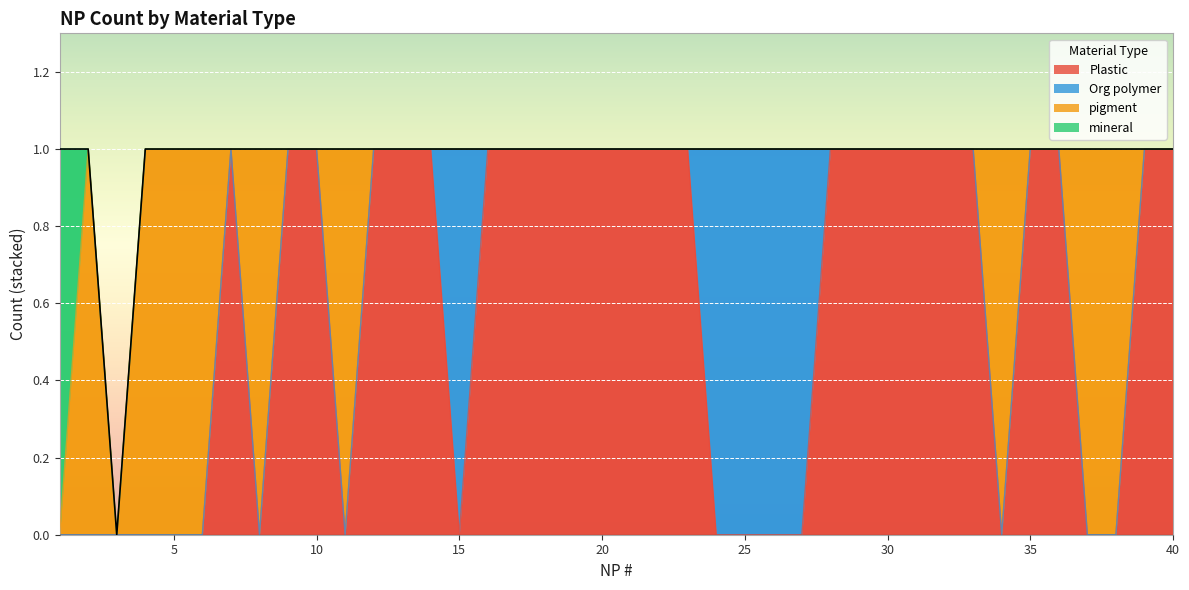

True or false: mineral has a value of 0 at 31.

True